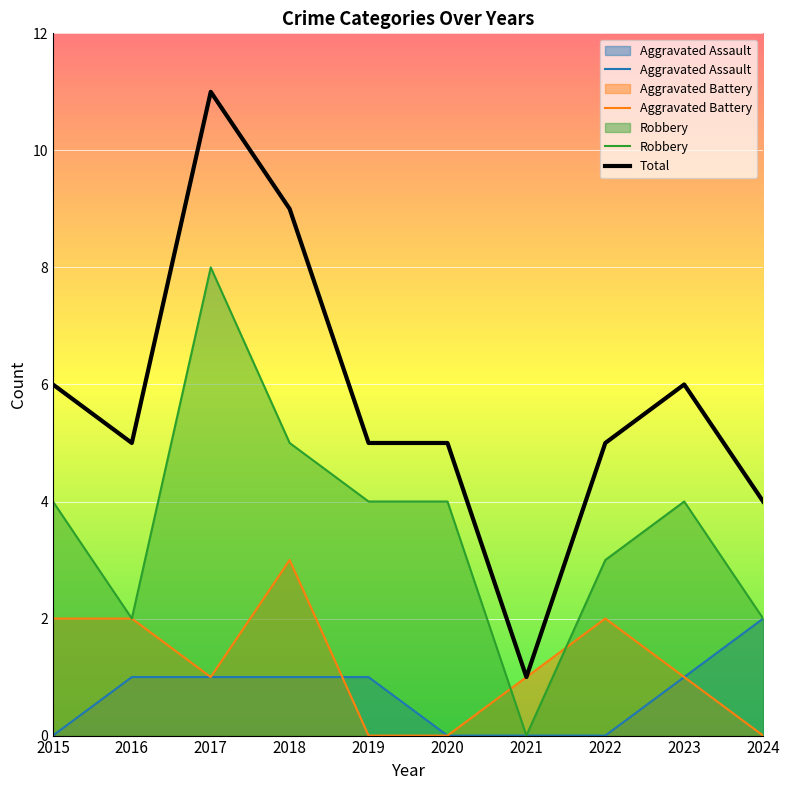

True or false: Robbery and Total cross at least once.

False